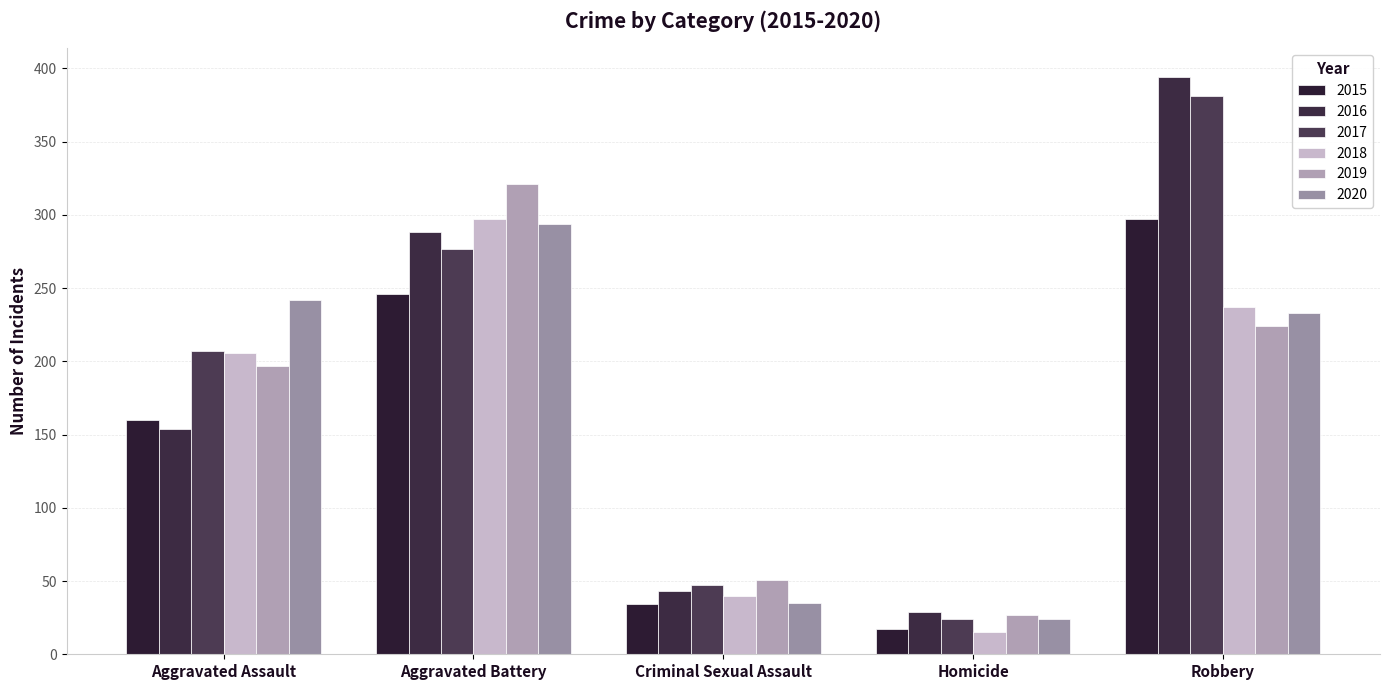

What is the greatest value displayed?

394